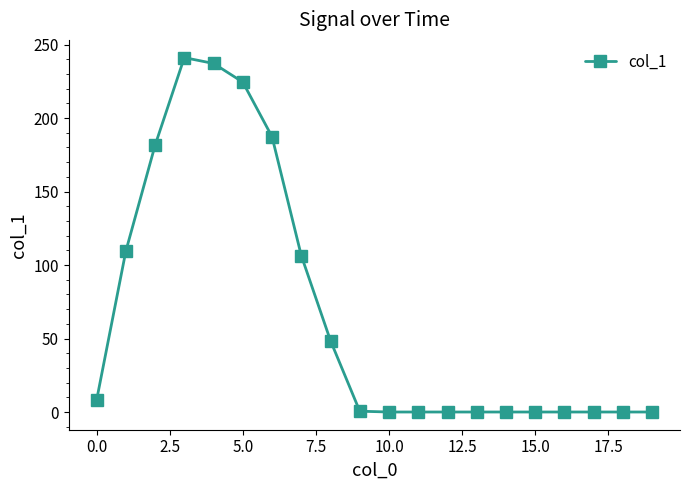

True or false: there are more than 0 points higher than both neighbors.

True